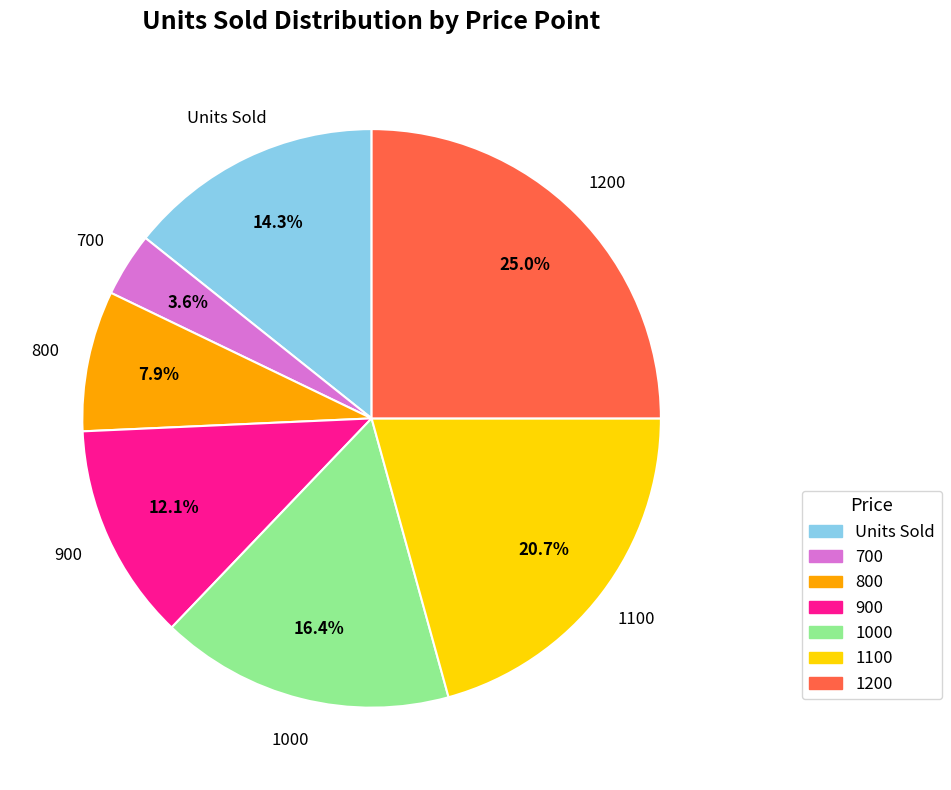

Which slice is the largest?

1200